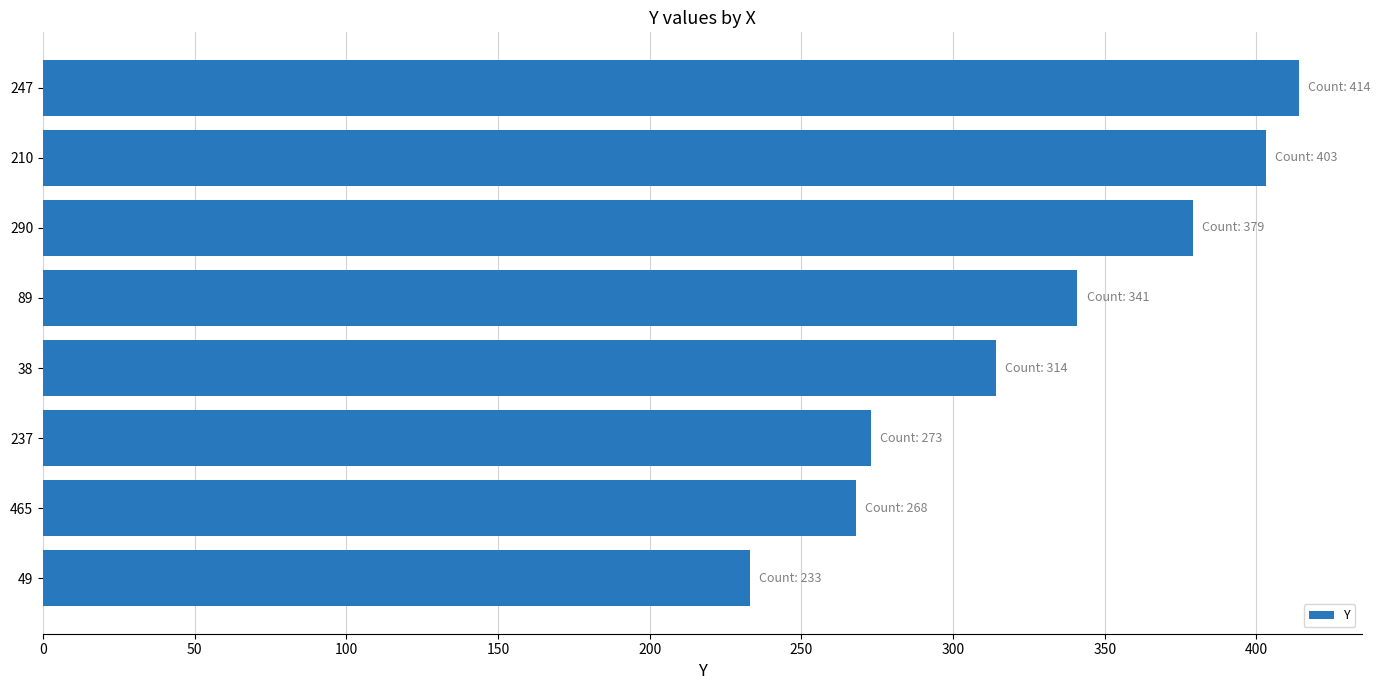

What is the difference between the second highest and second lowest values?

135